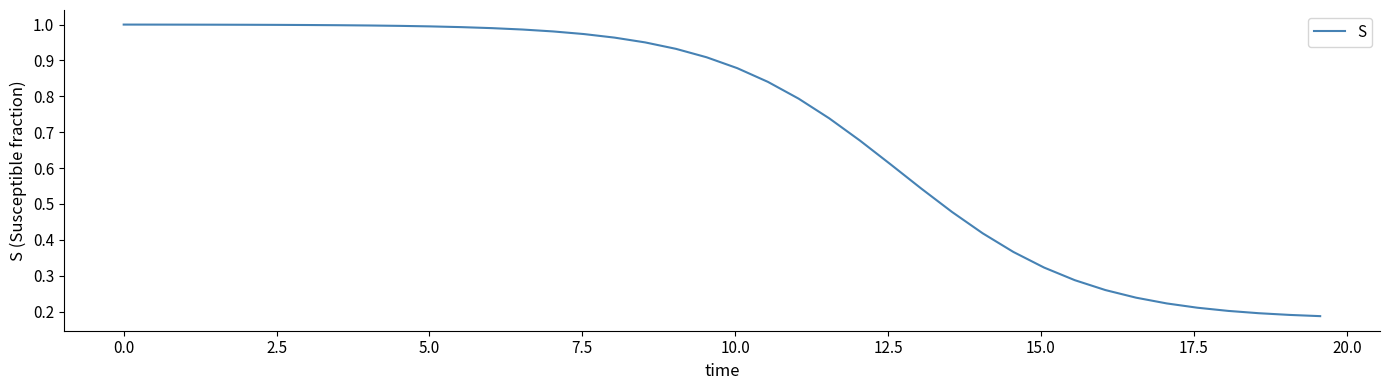

True or false: there are more than 0 points higher than both neighbors.

False